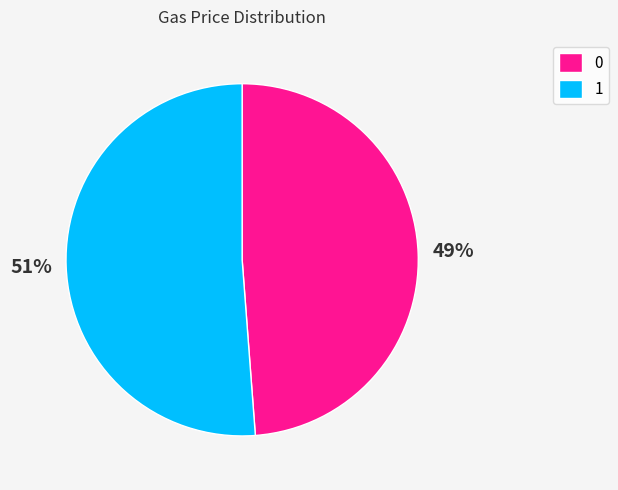

Does 0 represent more than half of the total?

No